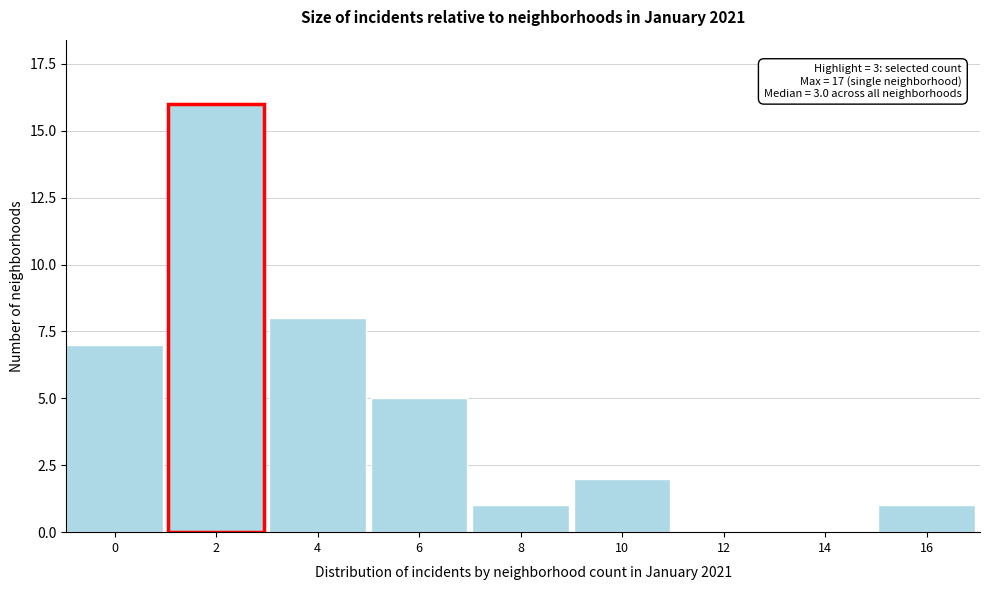

Reading right to left, list all the values displayed in this chart.

16=1	14=0	12=0	10=2	8=1	6=5	4=8	2=16	0=7